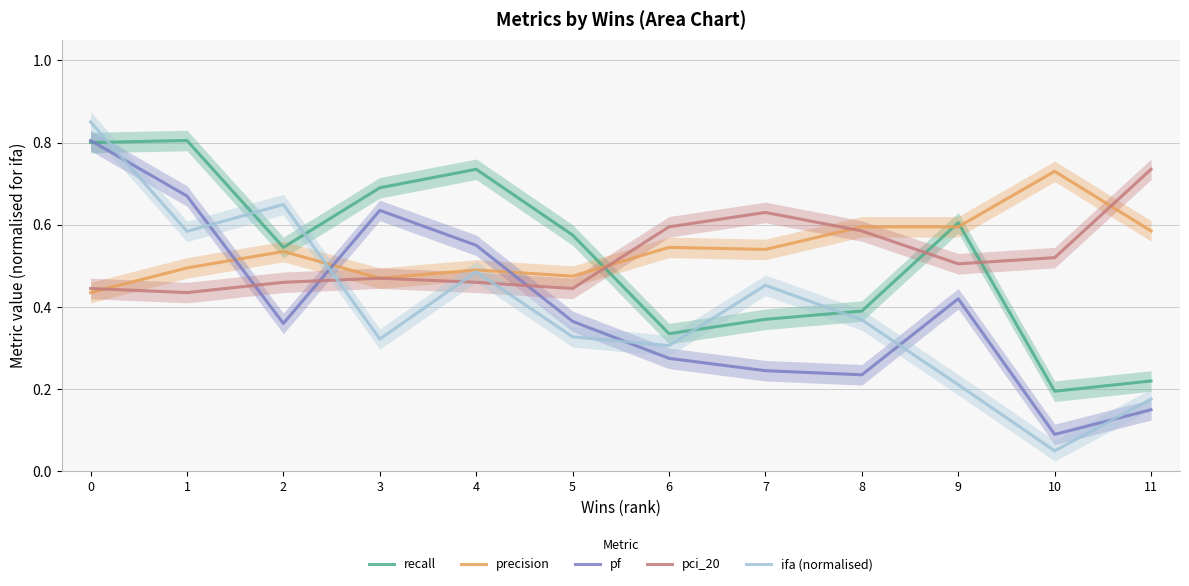

Does the chart display data point markers on the line(s)?

No